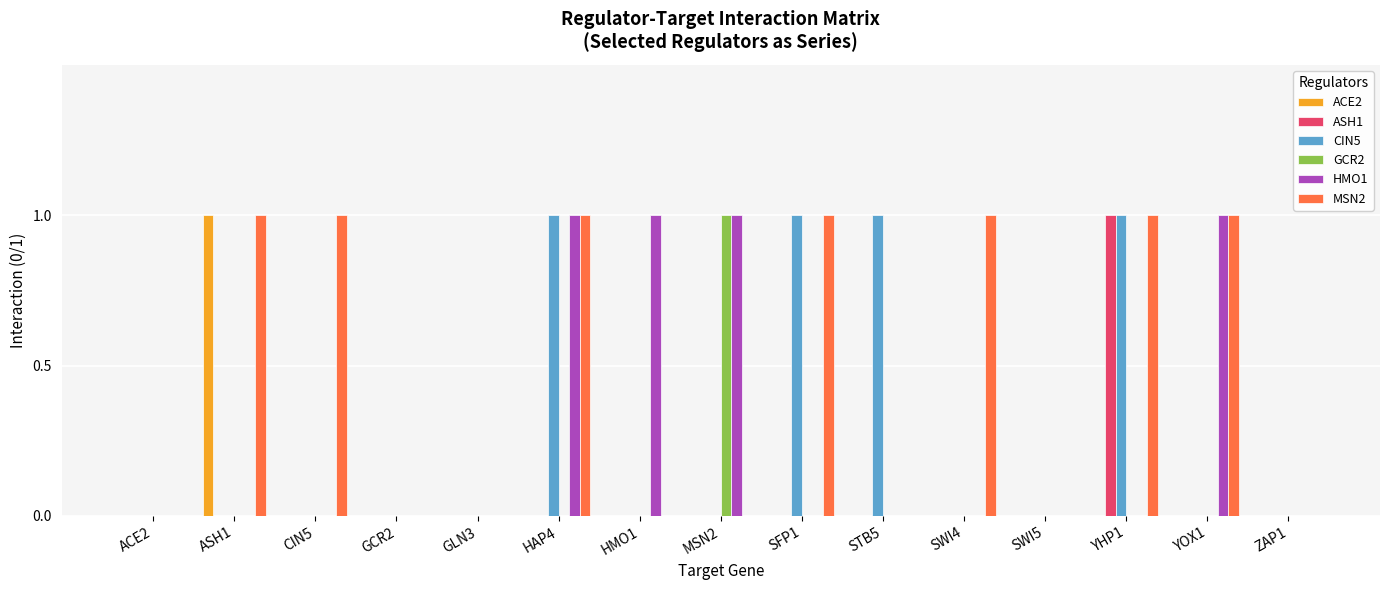

The value of CIN5 at CIN5 is 0. True or false?

True